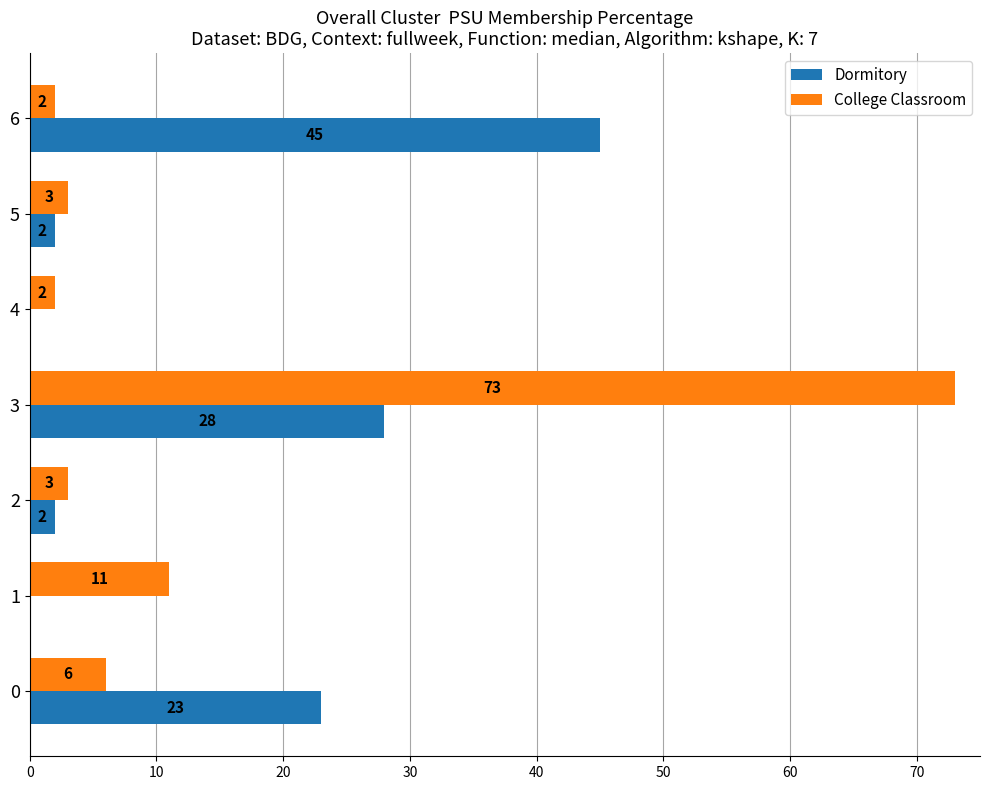

True or false: Dormitory has a value of -16 at 1.

False